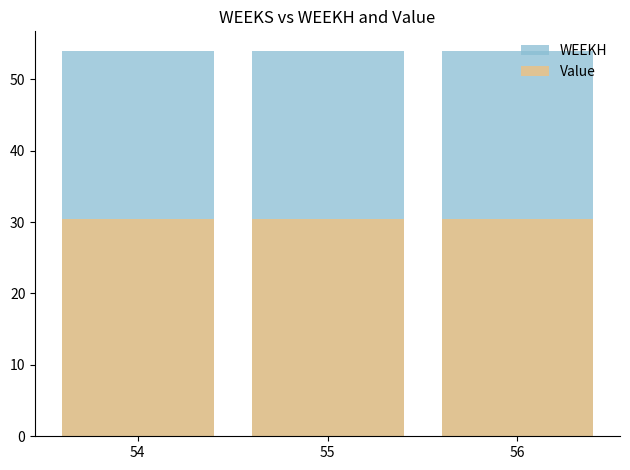

At which label is WEEKH closest to 54?

54